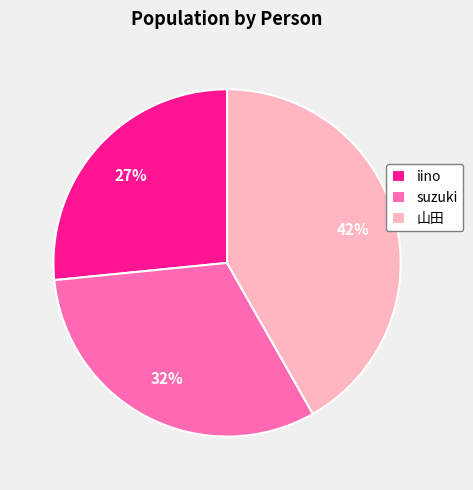

Is there a majority slice in this chart?

No